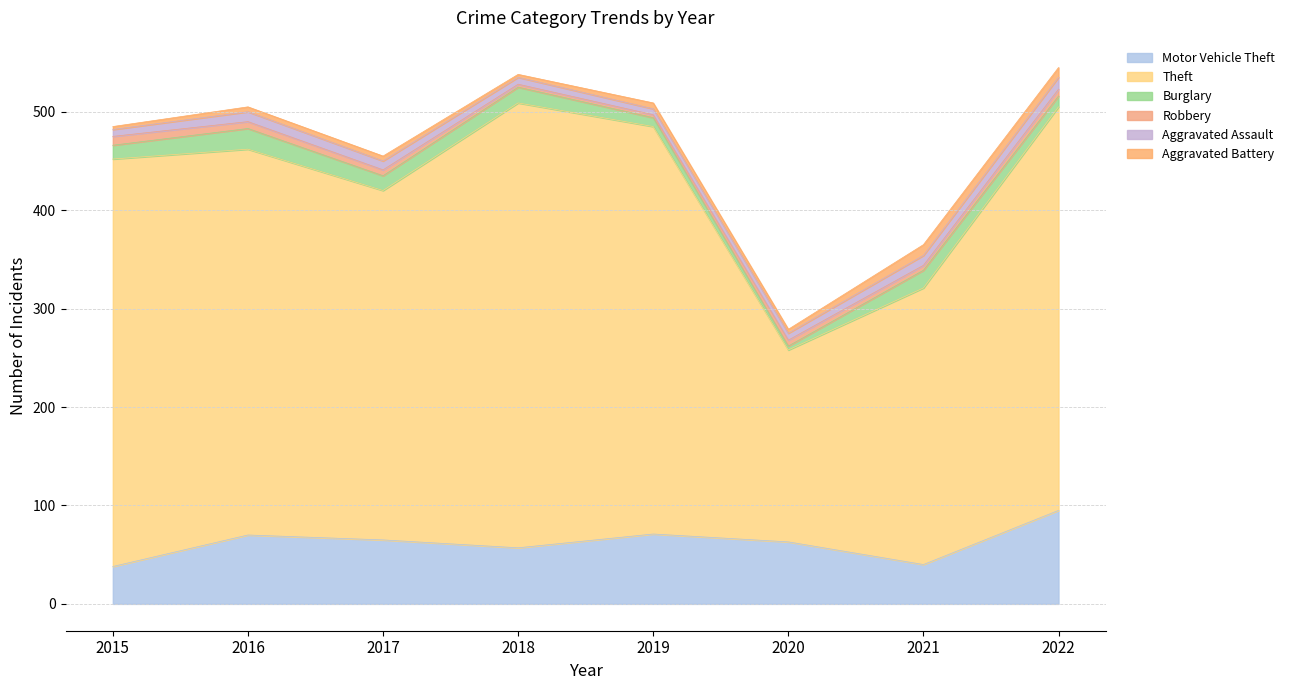

What are all the series names shown in the legend?

Motor Vehicle Theft, Theft, Burglary, Robbery, Aggravated Assault, Aggravated Battery